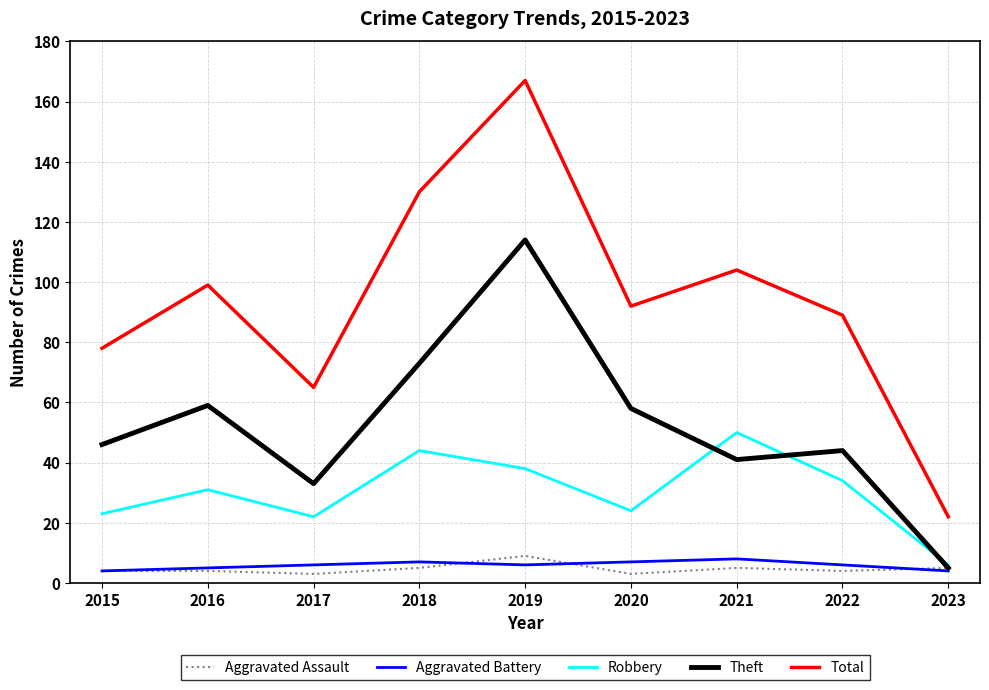

How many Aggravated Assault values are between 4 and 5?

6